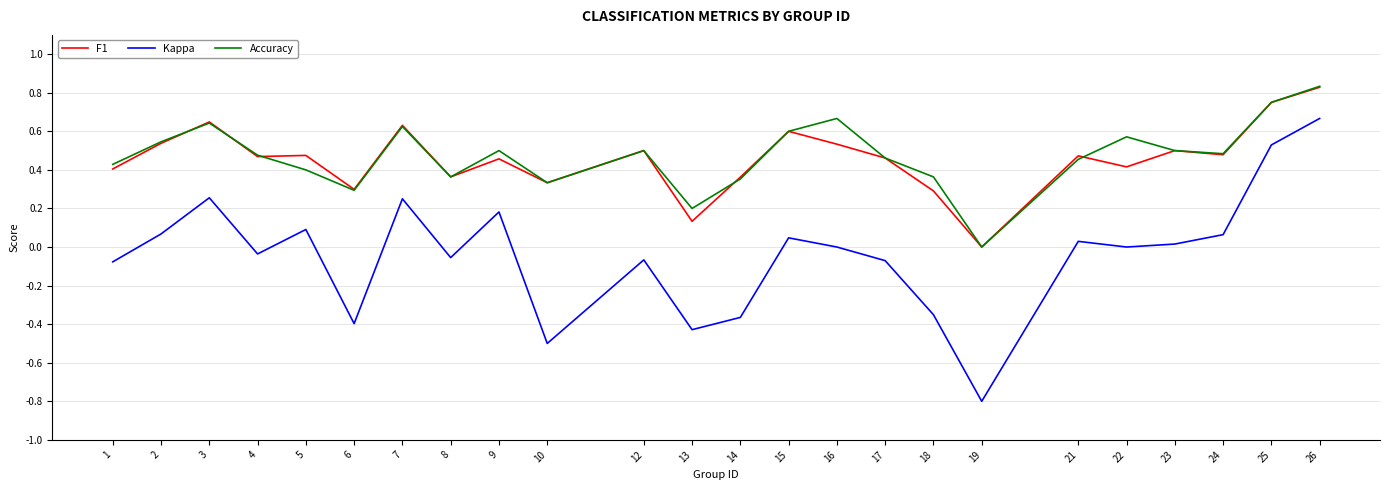

The F1 series shows 0.6 at 3. True or false?

True